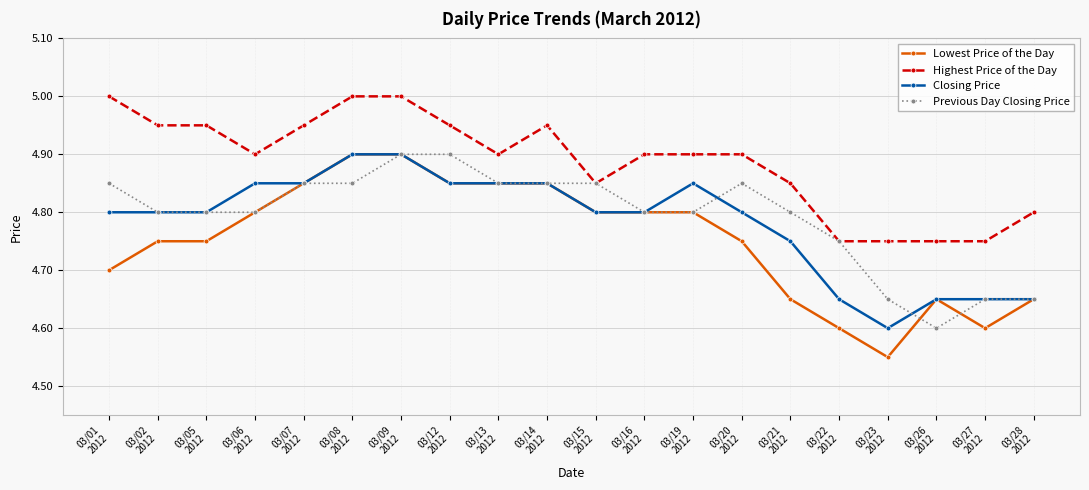

True or false: Closing Price and Highest Price of the Day intersect in this chart.

False